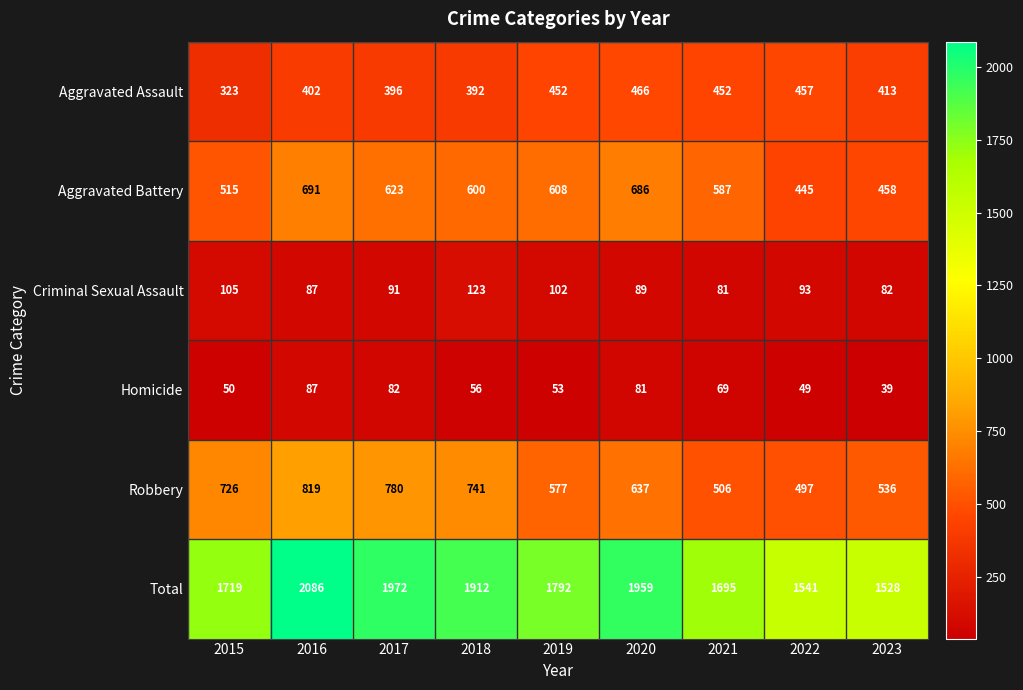

List the series in order of their peak value, lowest first.

Homicide, Criminal Sexual Assault, Aggravated Assault, Aggravated Battery, Robbery, Total